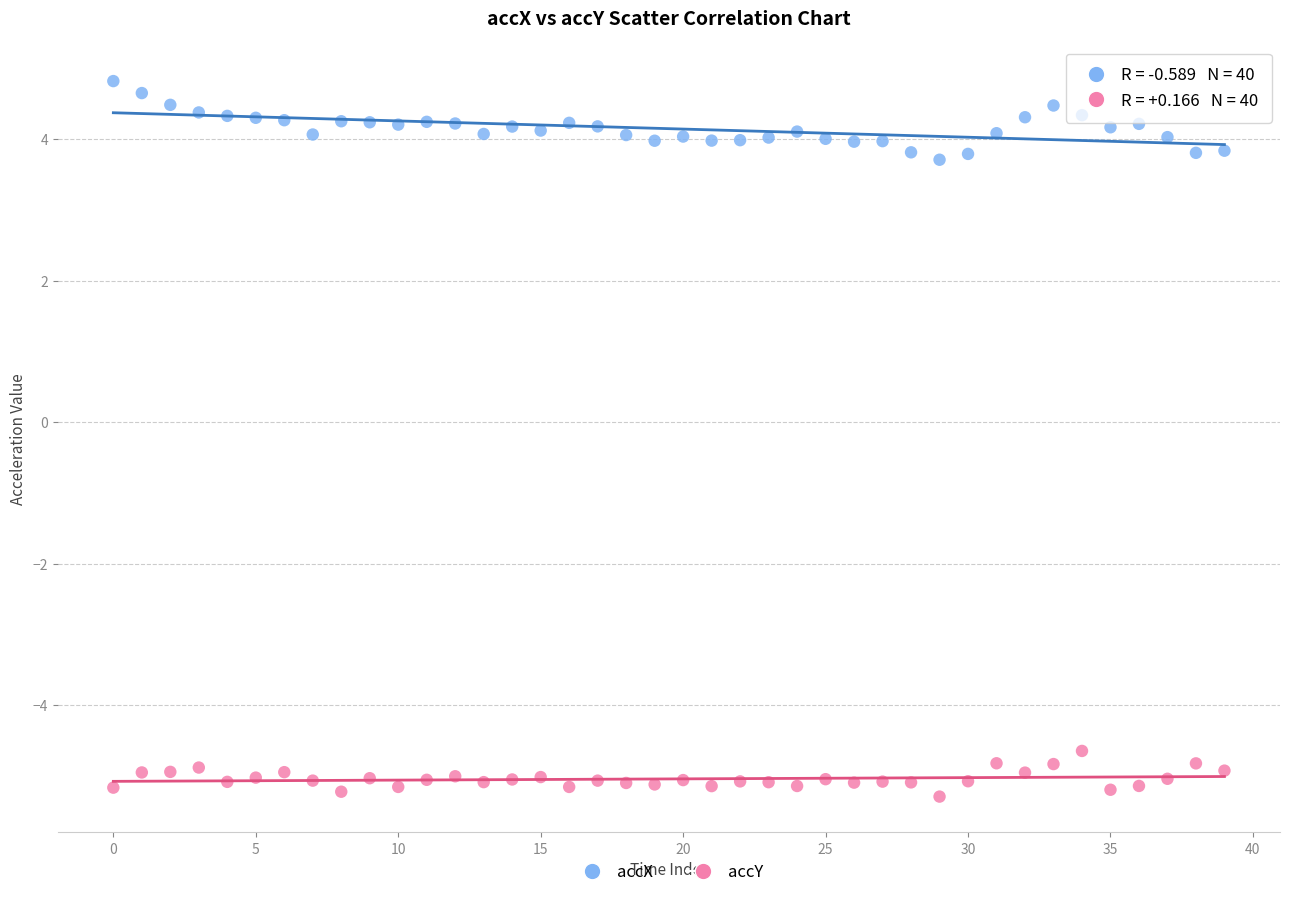

In the accY series, what Y value is closest to -4?

-4.6